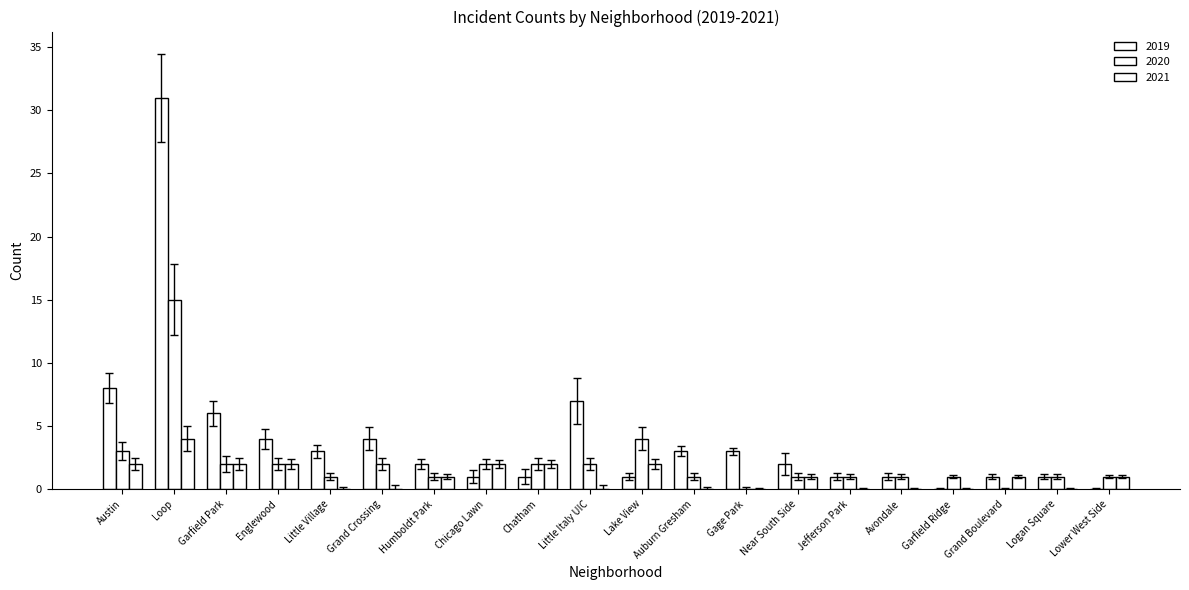

What is the difference between the maximum and second lowest values in the 2019 series?

31